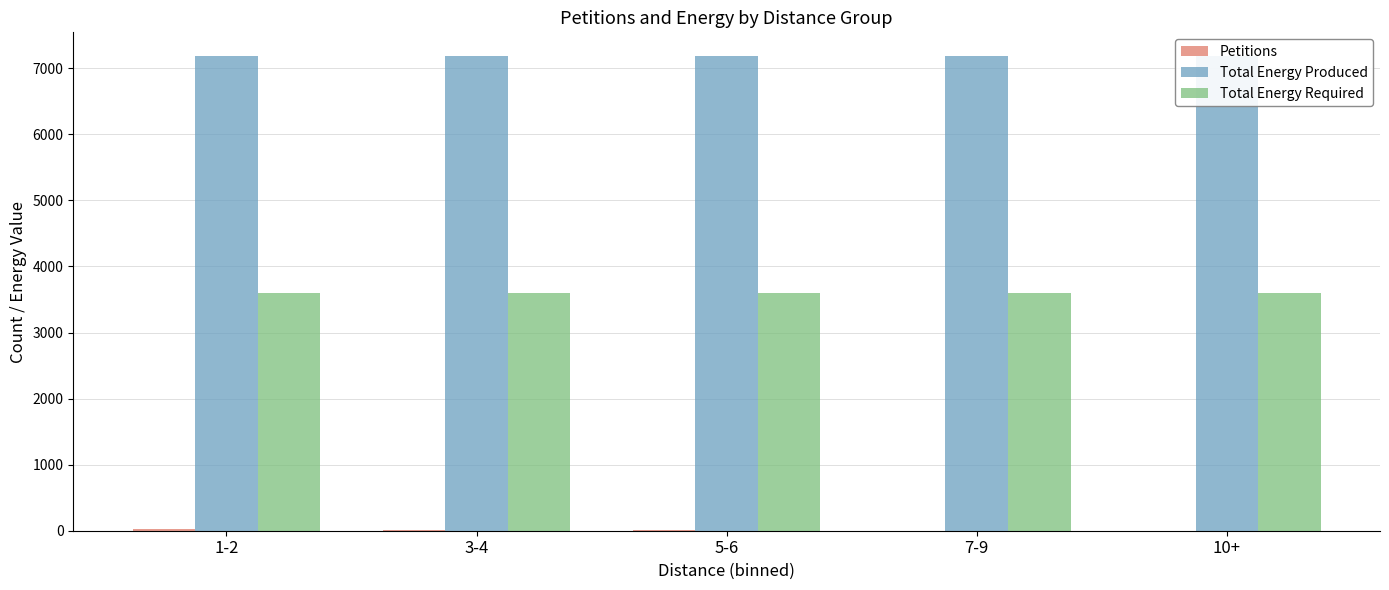

What is the sum of all Total Energy Produced values?

35920